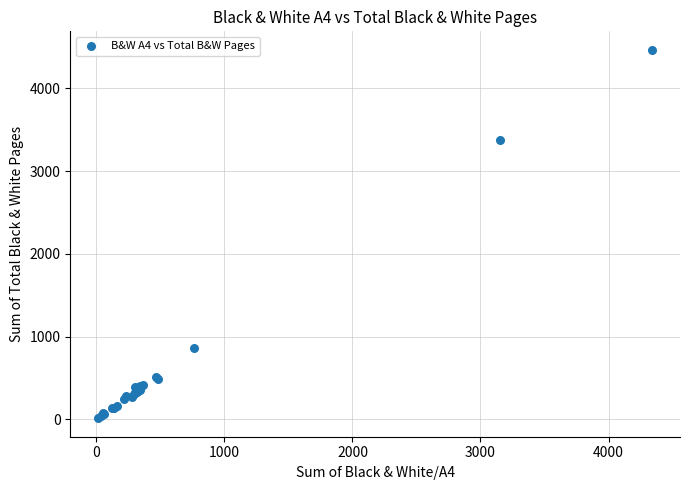

What Y value in the scatter plot is closest to 2239?

3372